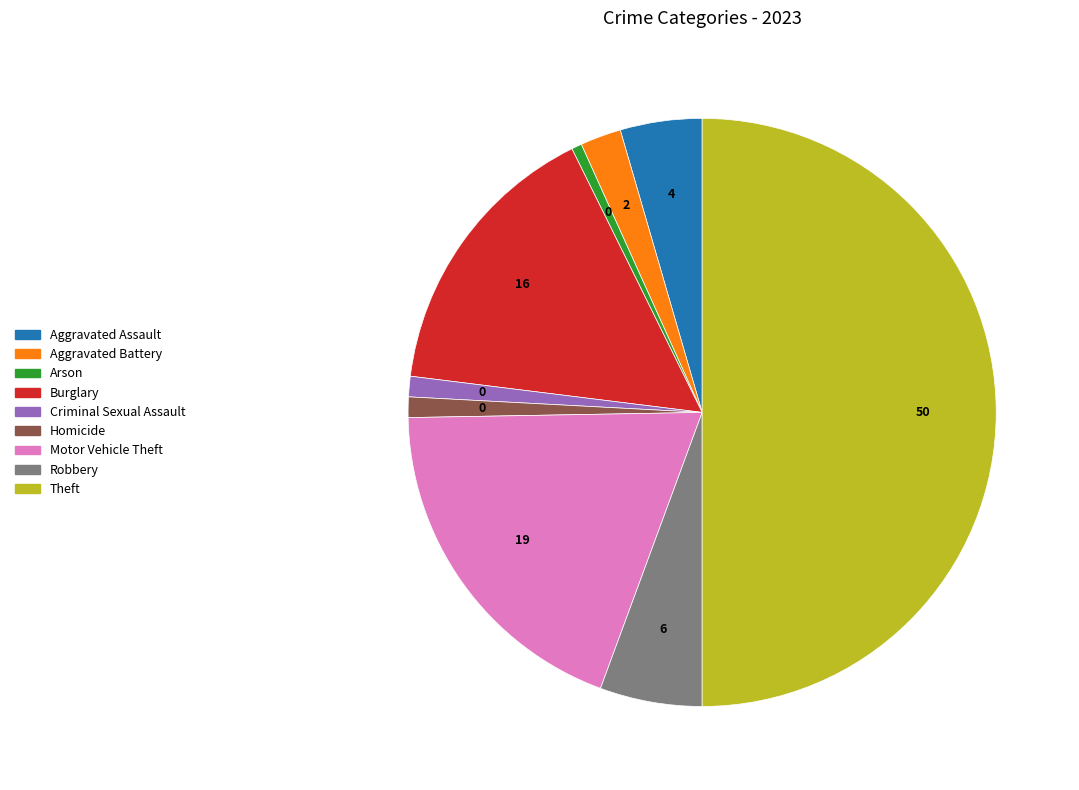

How many segments does this pie chart have?

9